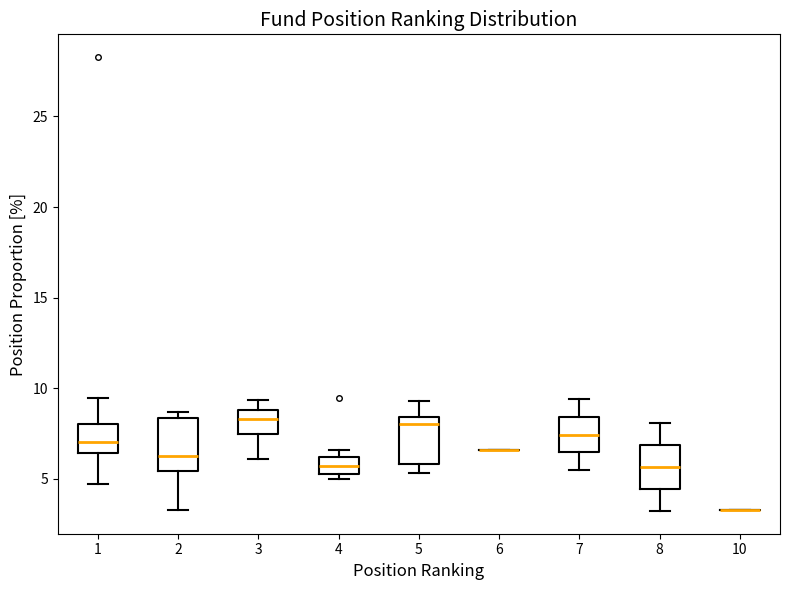

Where does the median line of the box at x = 5 sit on the y-axis? The values are not printed on the chart, so give them approximately, as read against the axis.

8.0